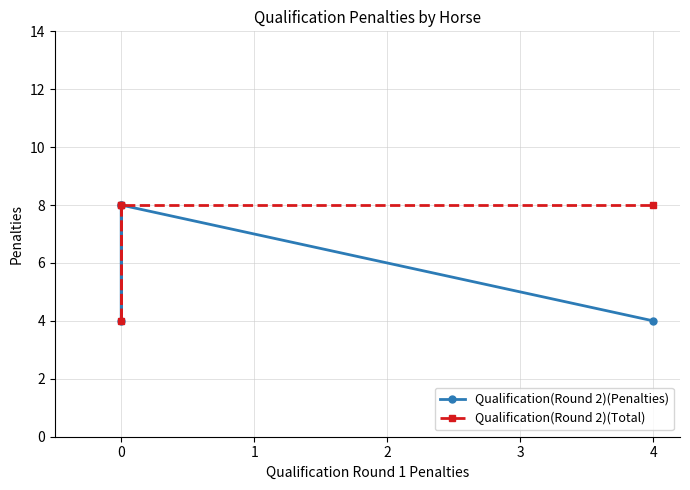

True or false: Qualification(Round 2)(Total) and Qualification(Round 2)(Penalties) cross at least once.

False